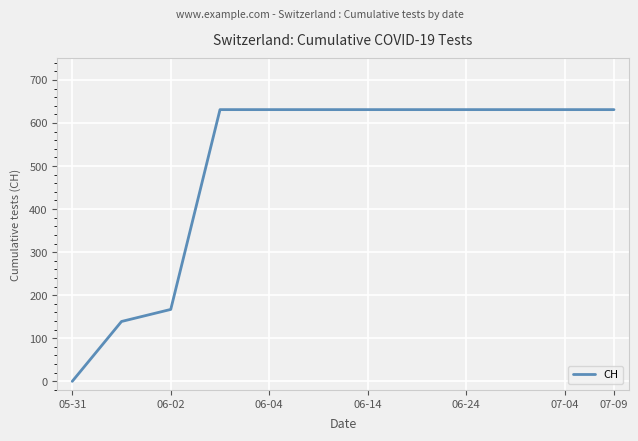

What is the maximum value shown in the chart?

631